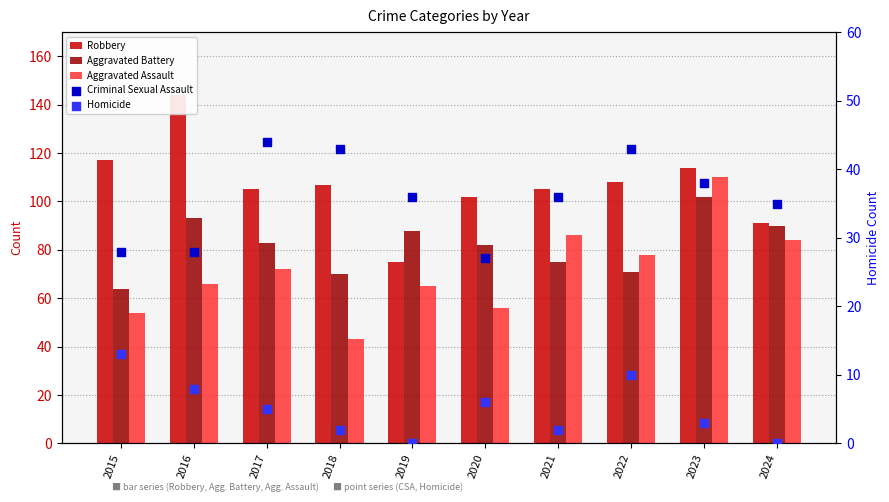

What is the total value across all series at 2015?

276